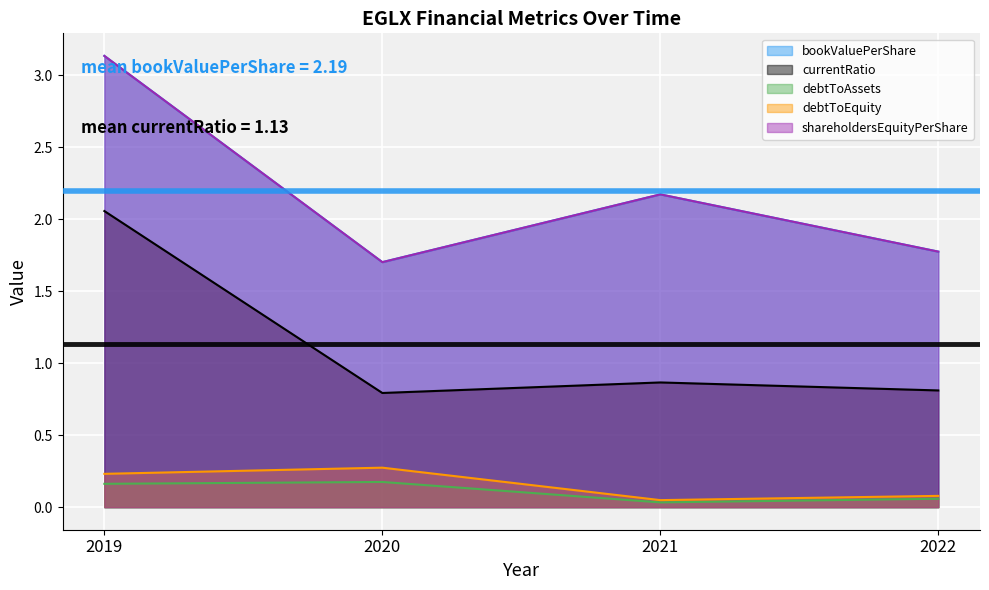

What is the lowest value of the shareholdersEquityPerShare series?

1.7